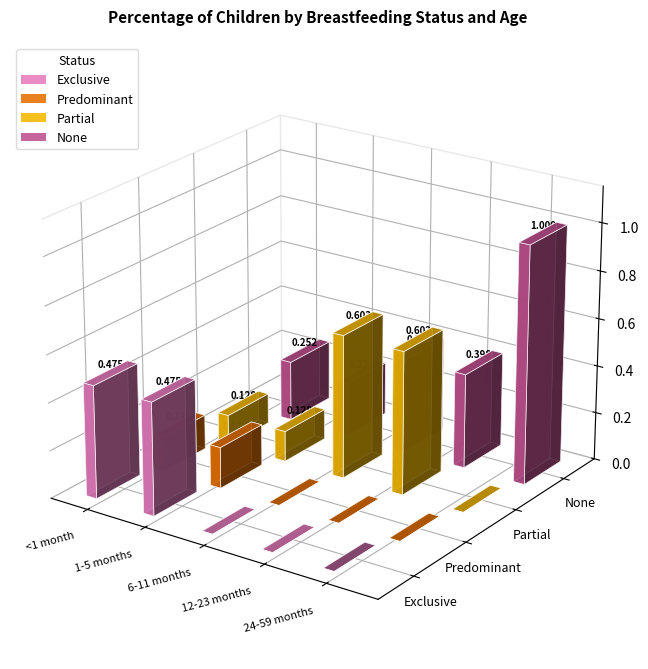

What is the difference between the second highest and minimum values in the Partial series?

0.6